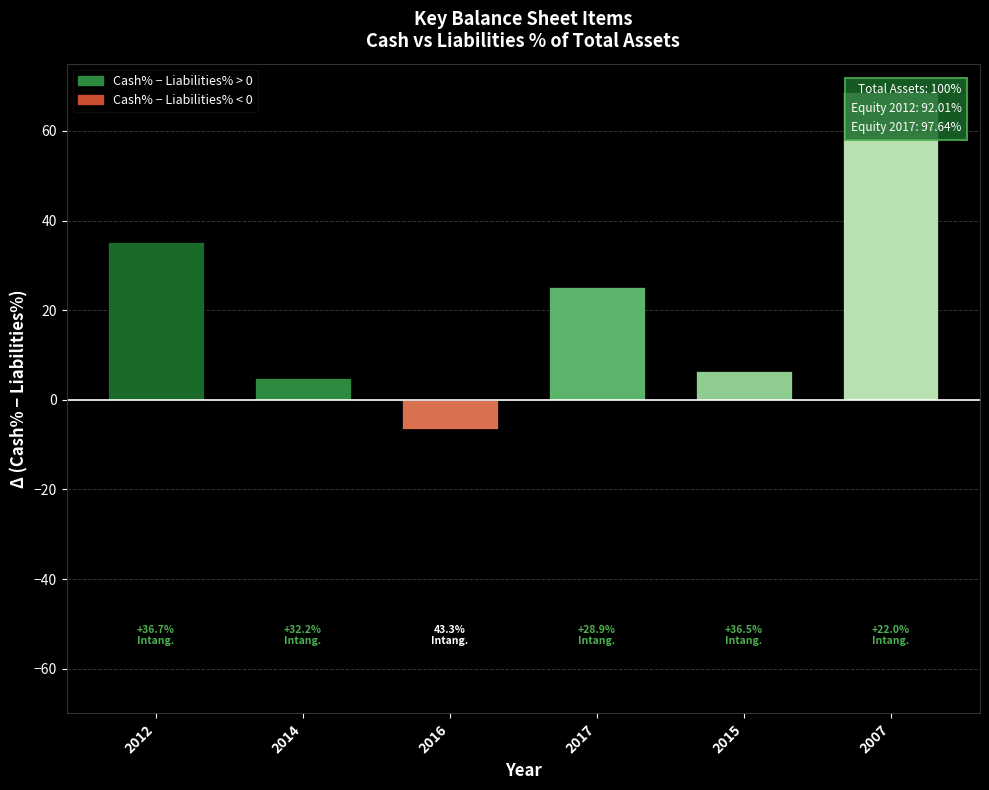

Reading left to right, list all the values displayed in this chart.

35.3	5.0	-6.6	25.1	6.4	68.8